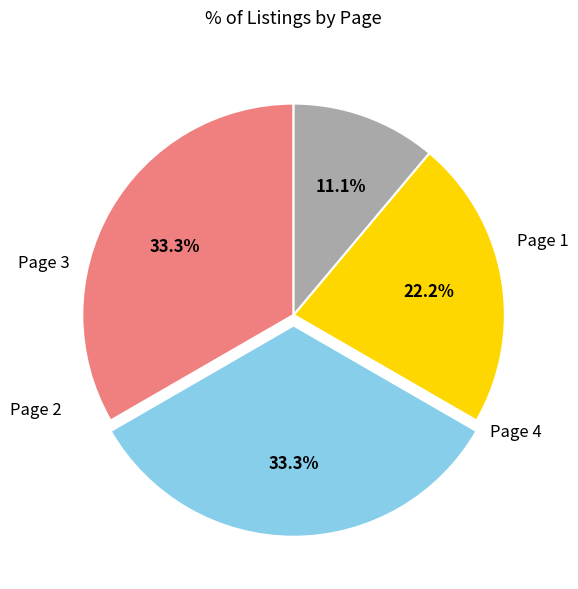

How many segments does this pie chart have?

4